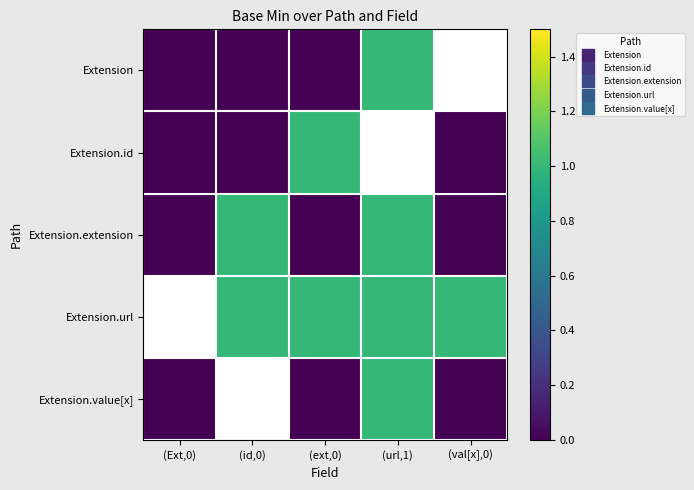

Which series has the widest spread of values?

Extension